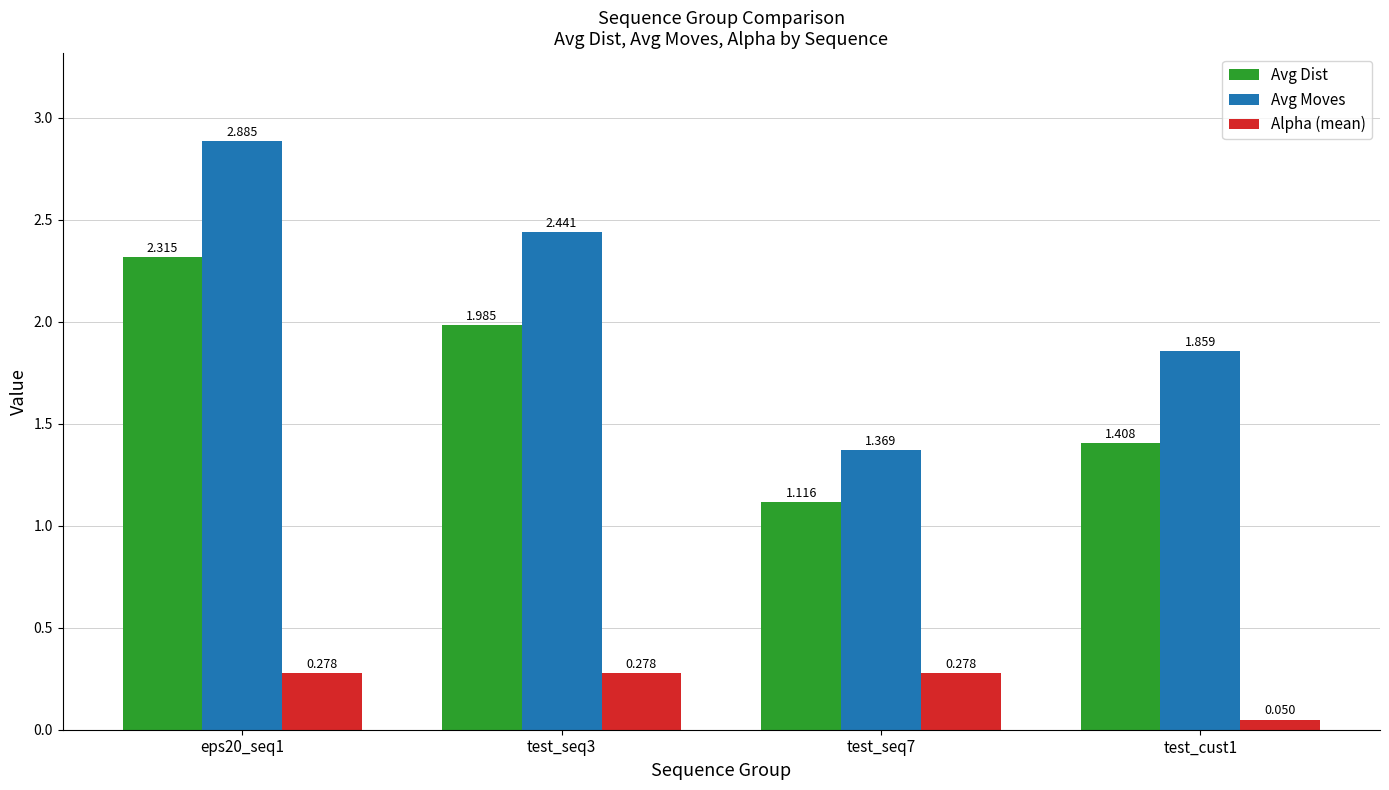

Does the chart contain any negative values?

No